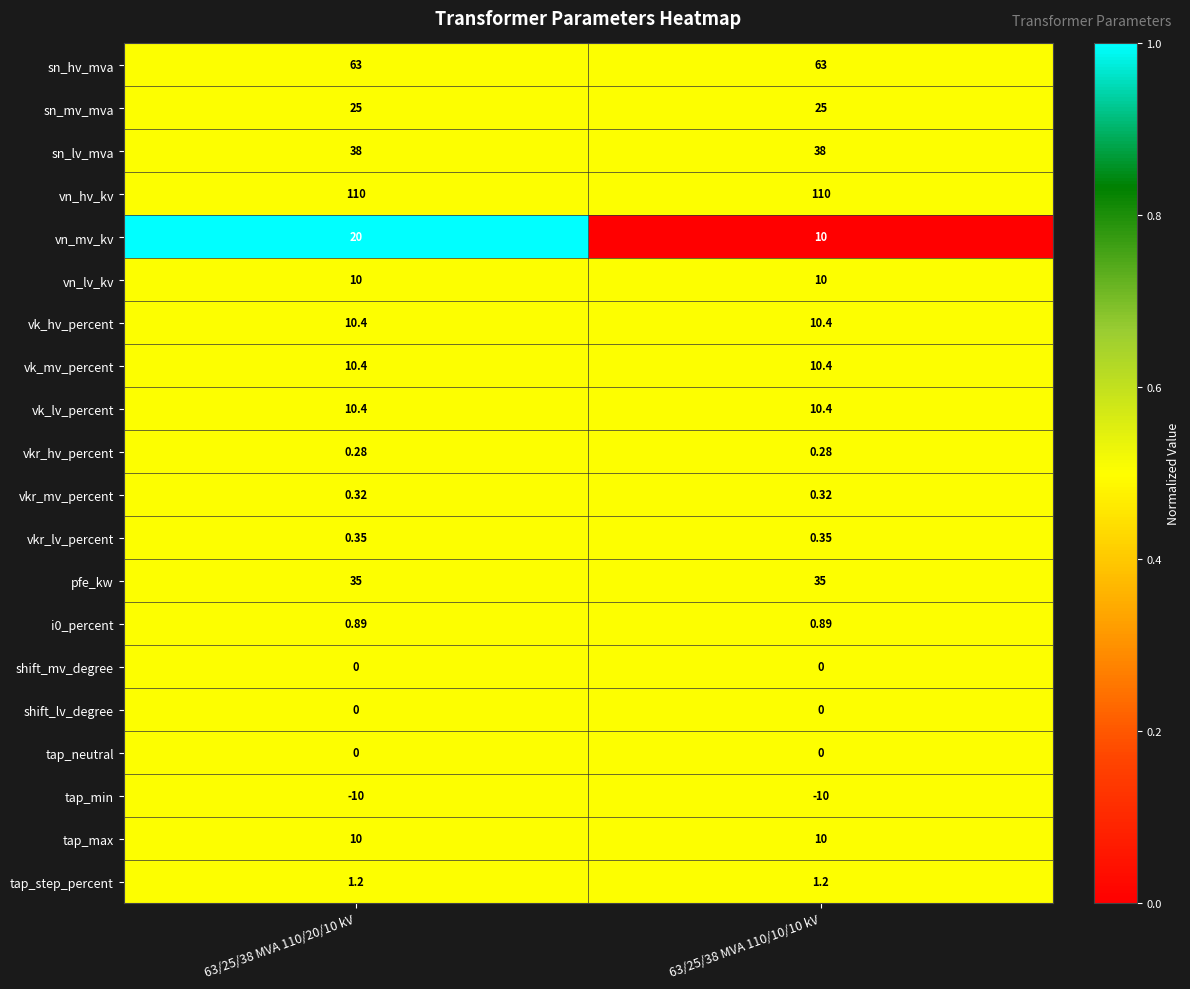

Count the number of categories in the chart.

2